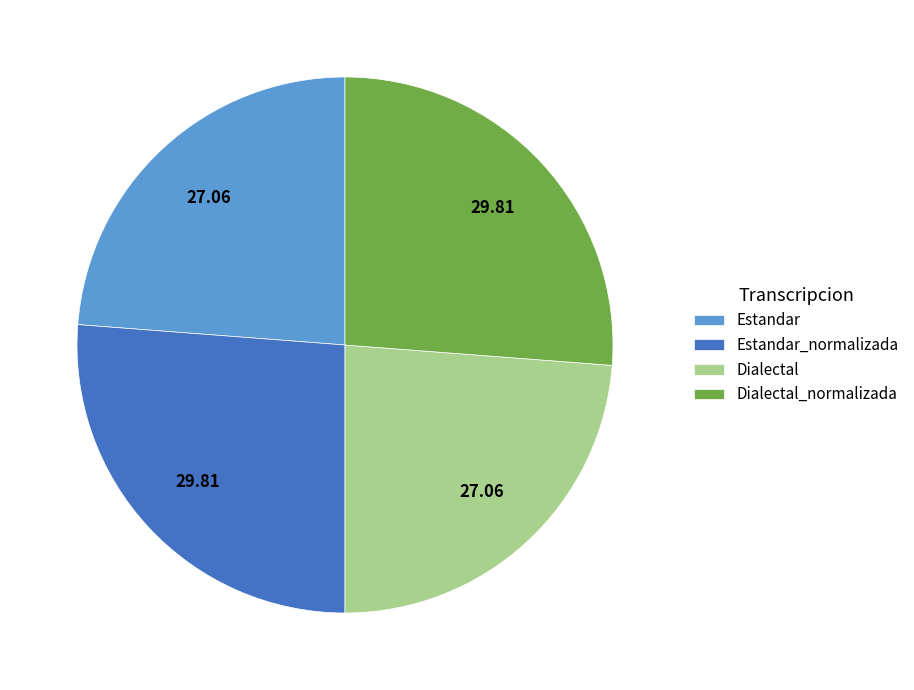

Does Estandar_normalizada account for over 50% of the chart?

No